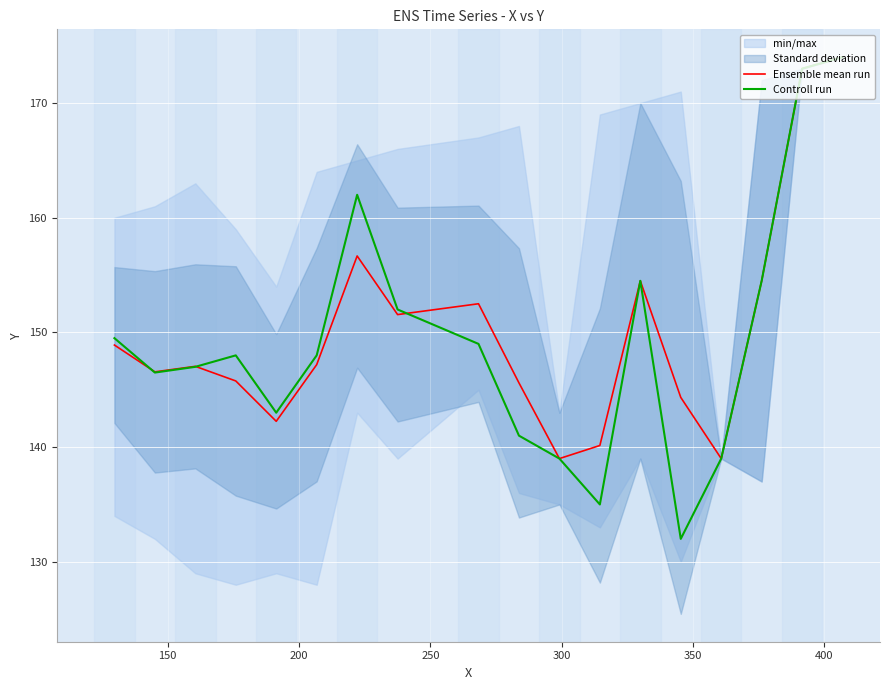

What is the minimum value for Ensemble mean run?

139.0